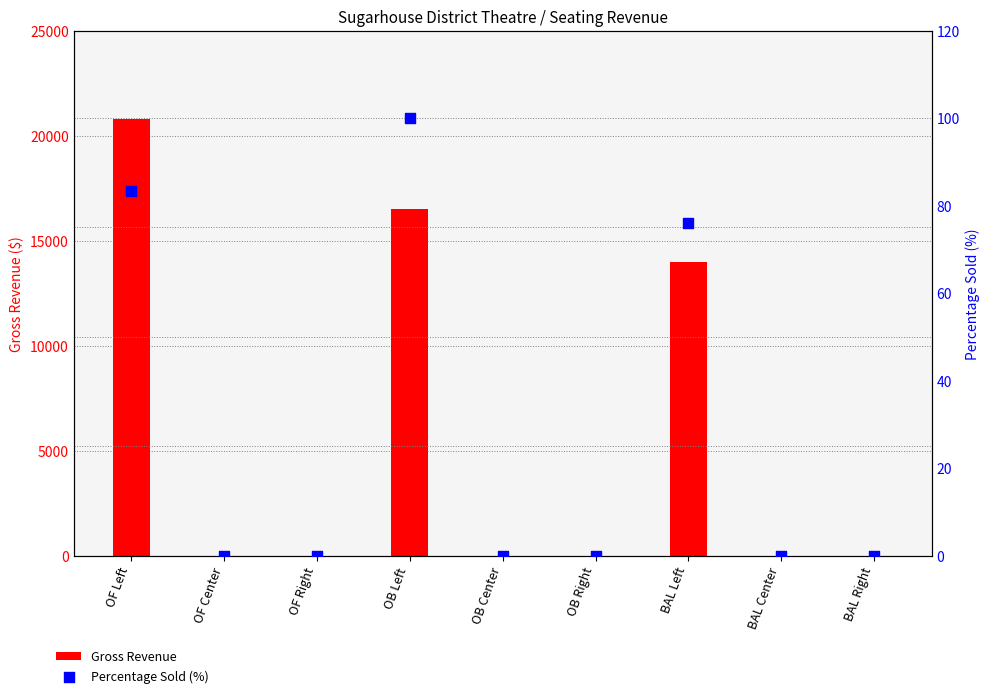

At how many categories does at least one series exceed 11189?

3